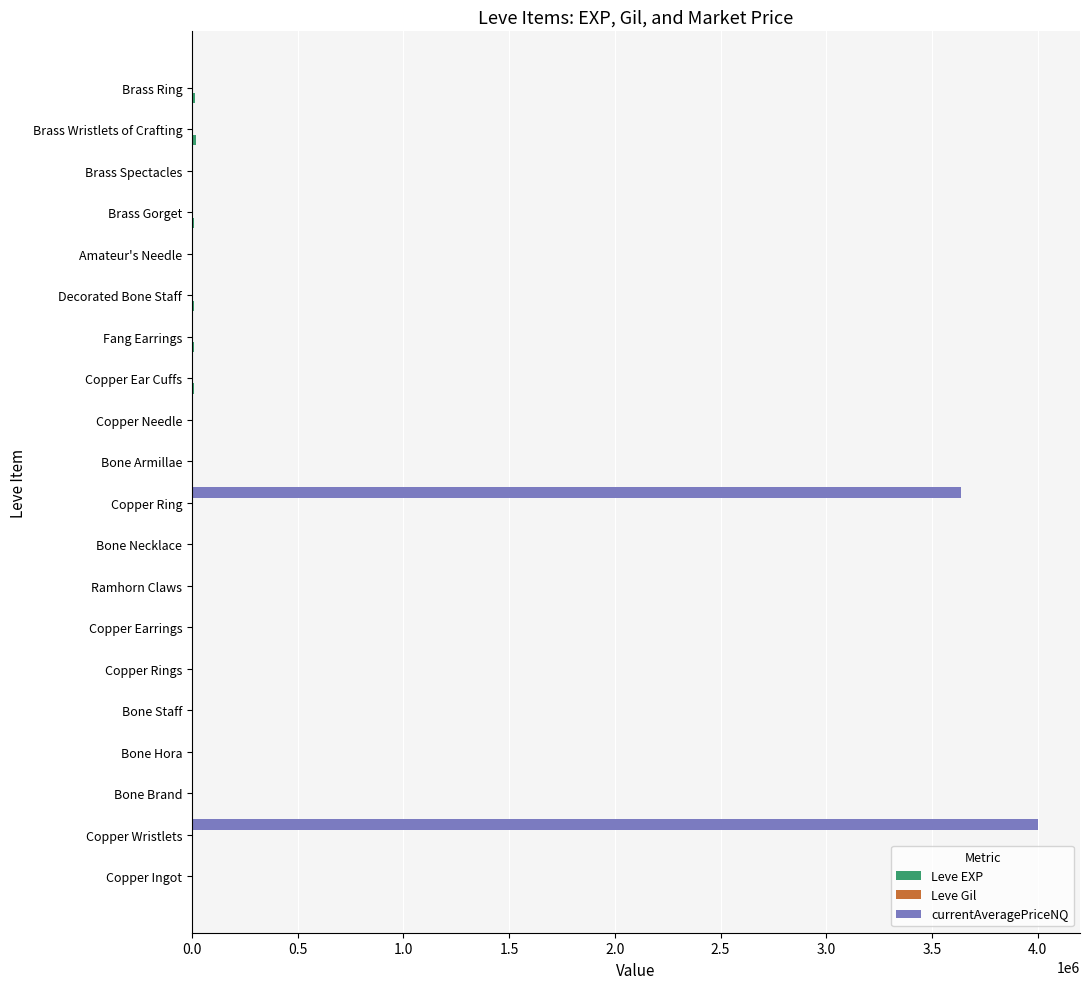

Which series has the largest total across all categories?

currentAveragePriceNQ